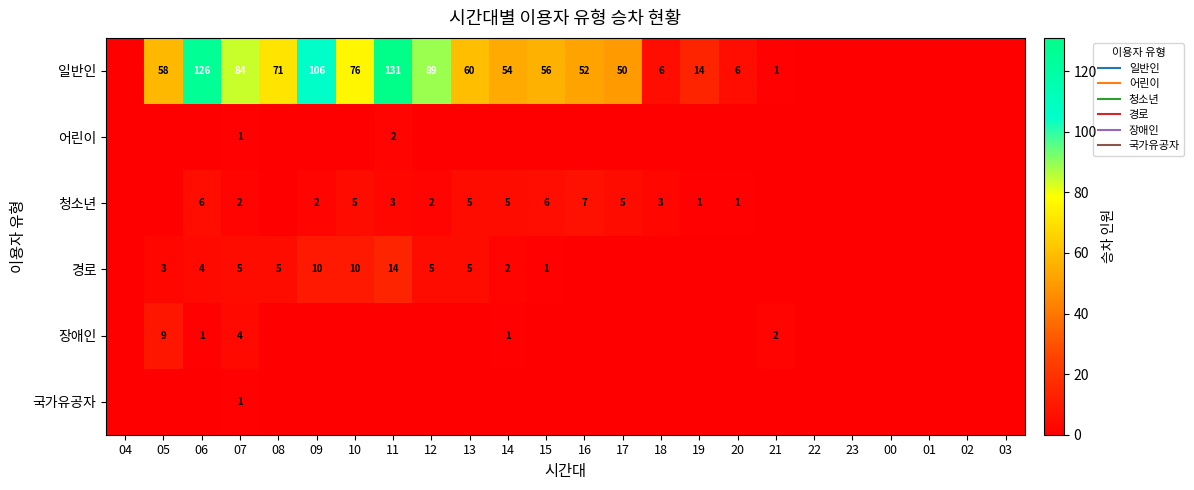

At how many categories does at least one series exceed 47?

13